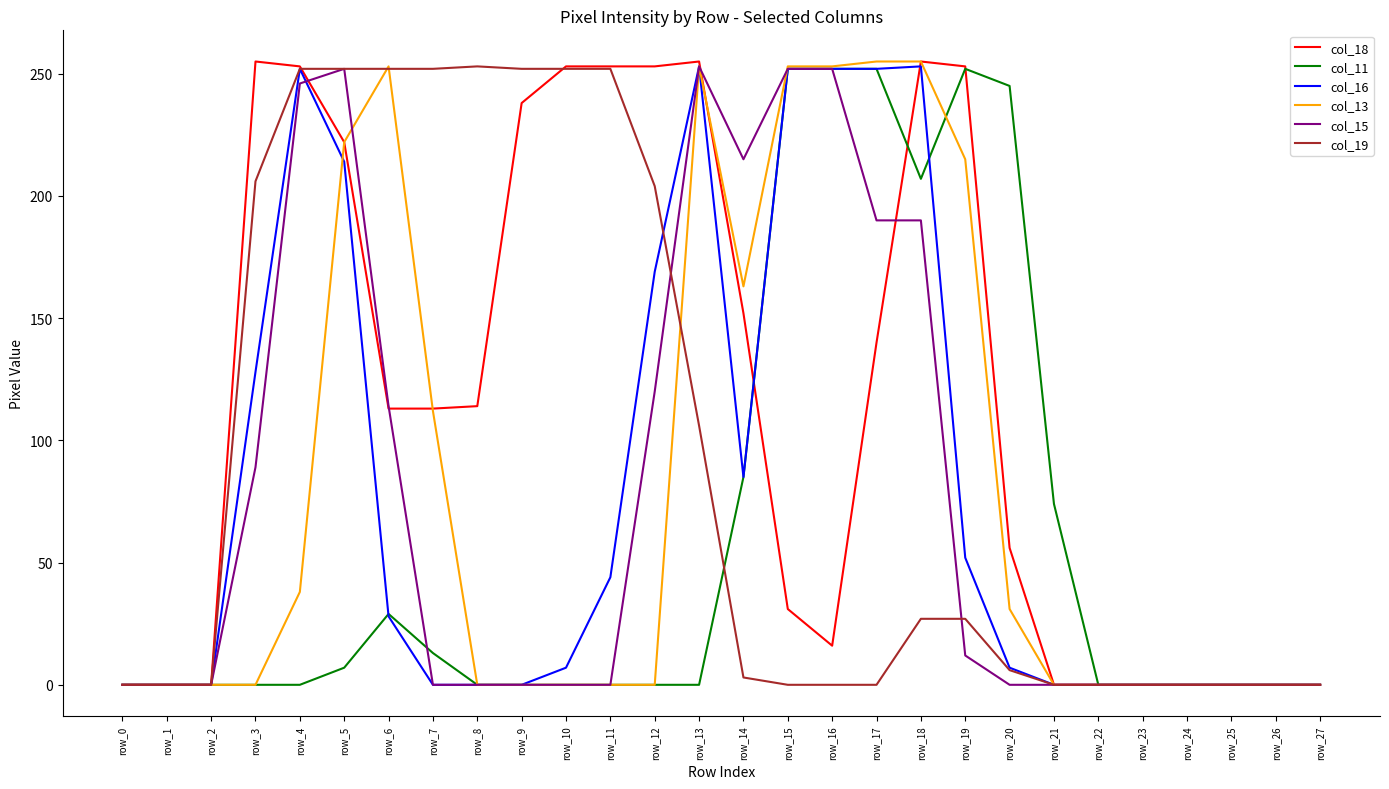

What is the difference between the highest and lowest values at row_19?

241